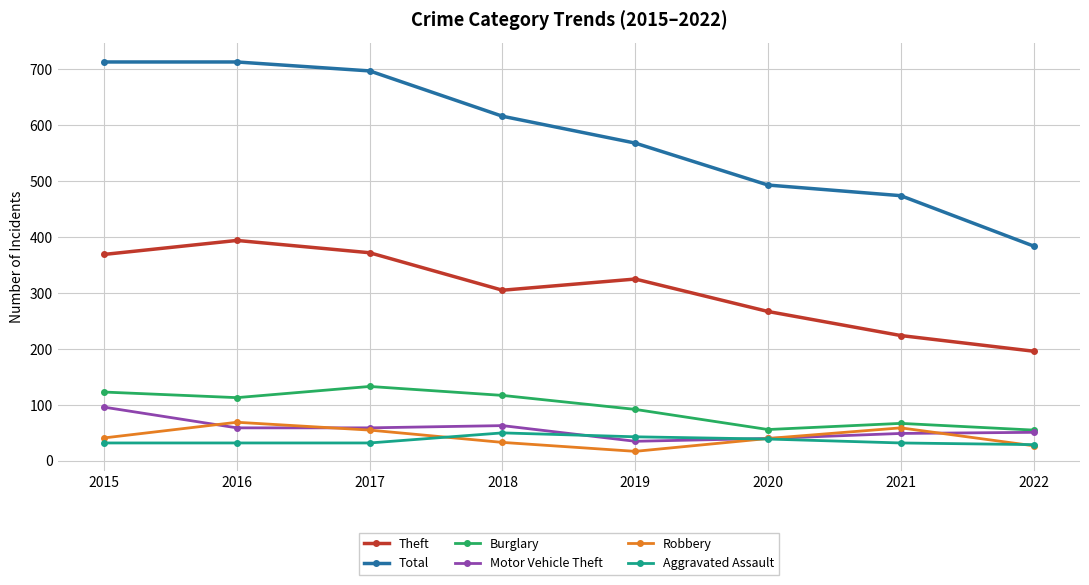

At which category does the chart reach its minimum across all series?

2019